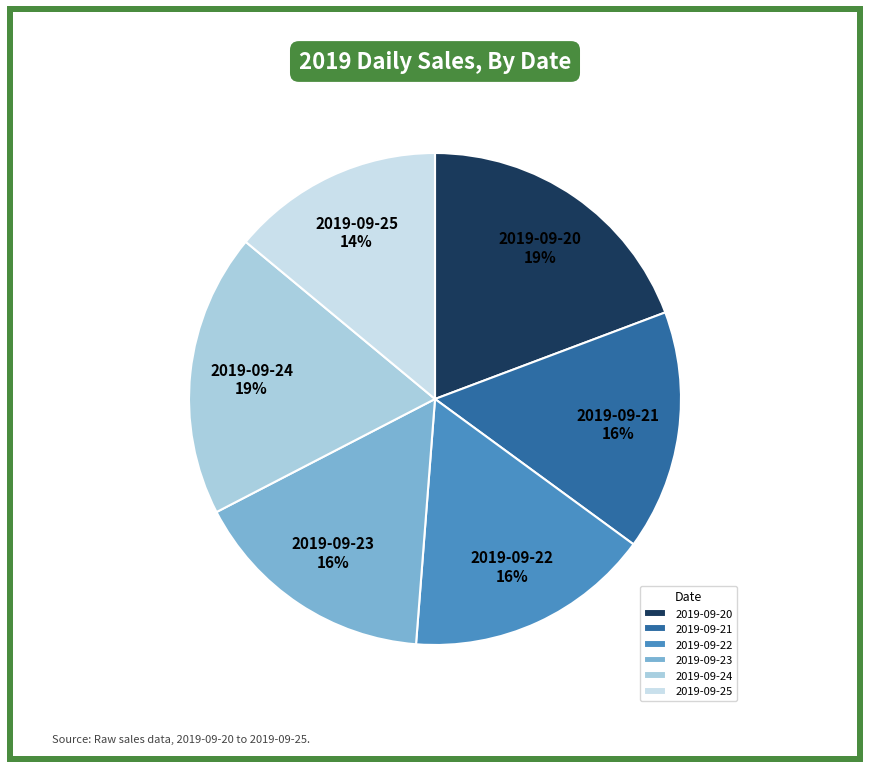

How many segments does this pie chart have?

6